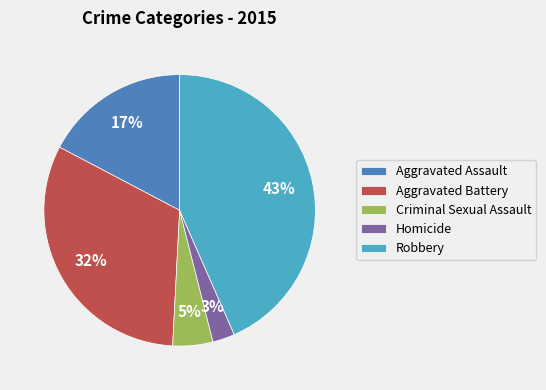

To the nearest percent, what portion does Aggravated Battery represent?

32%